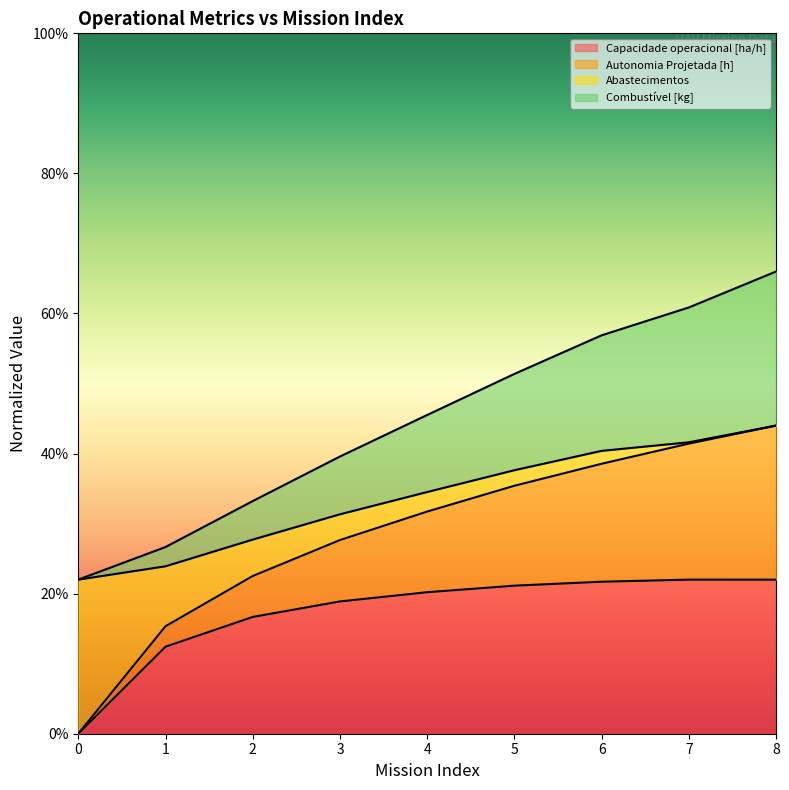

True or false: Combustível [kg] and Autonomia Projetada [h] intersect in this chart.

False